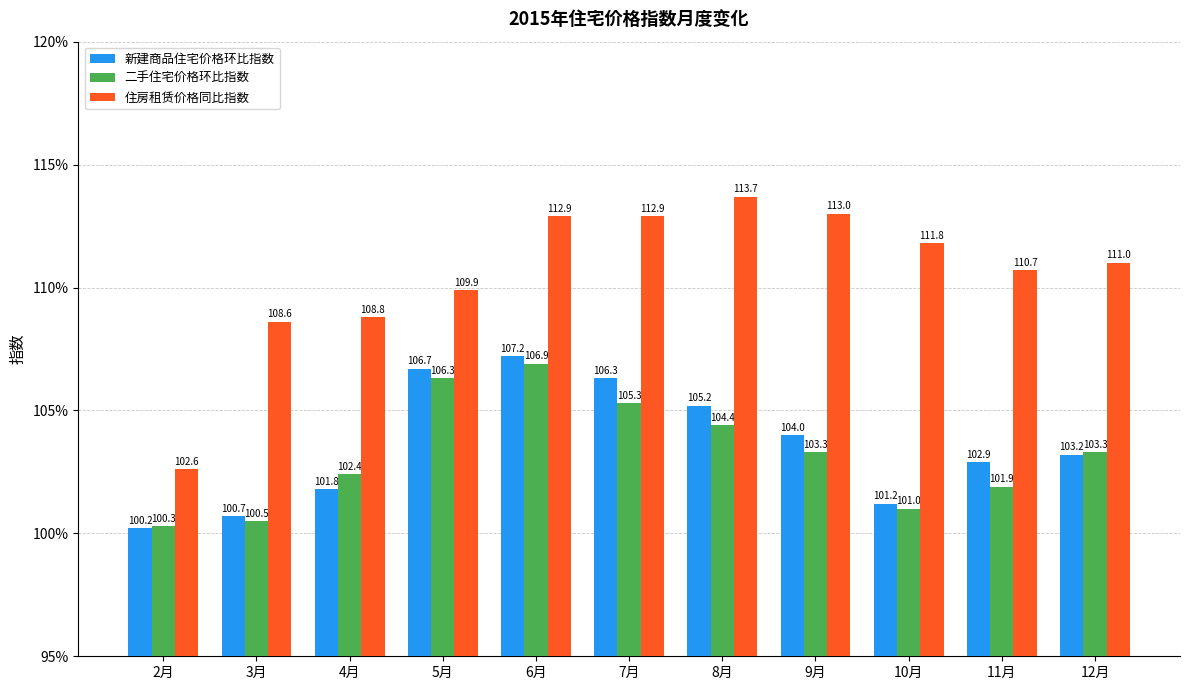

Read the 住房租赁价格同比指数 value at 6月.

112.9